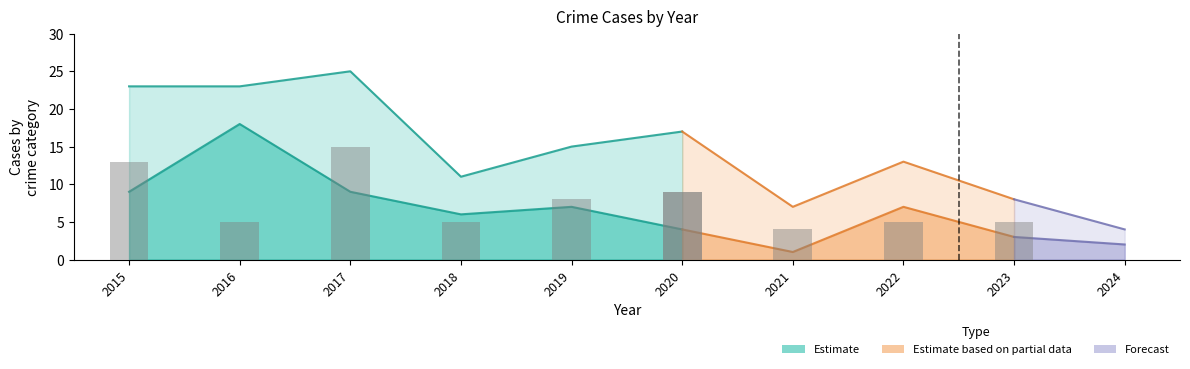

At which category does the chart reach its peak across all series?

2017